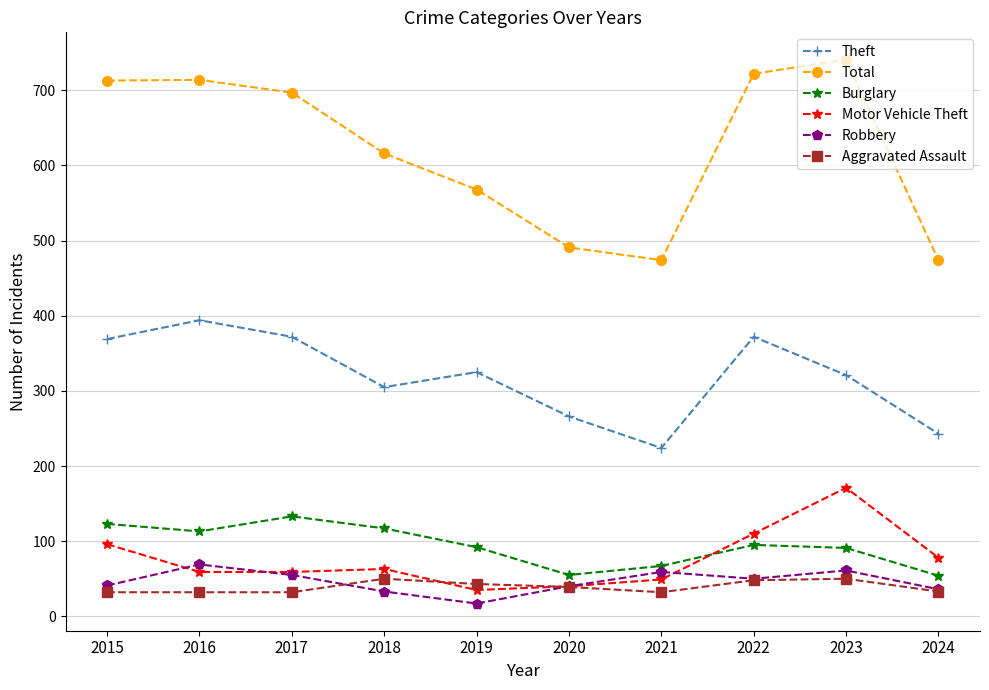

What is the approximate value of Aggravated Assault at 2021?

32